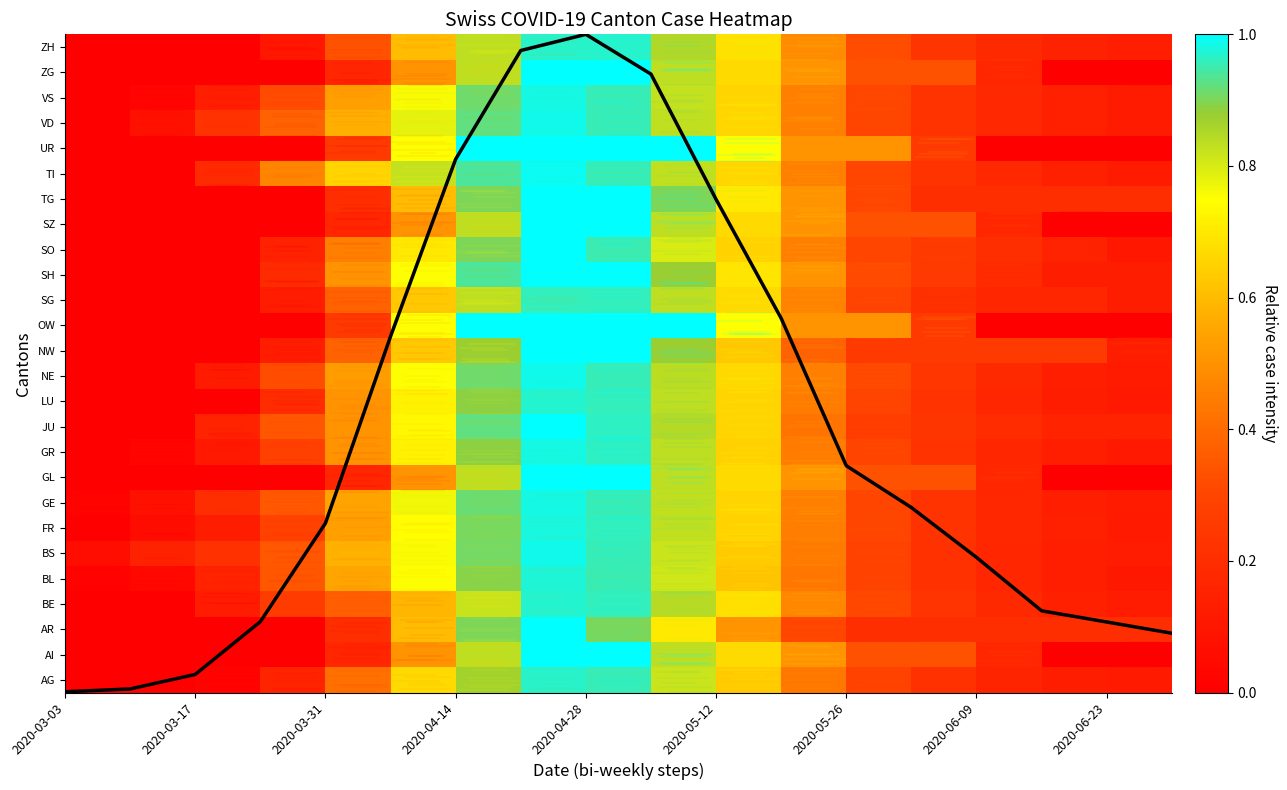

Does the chart display data point markers on the line(s)?

No